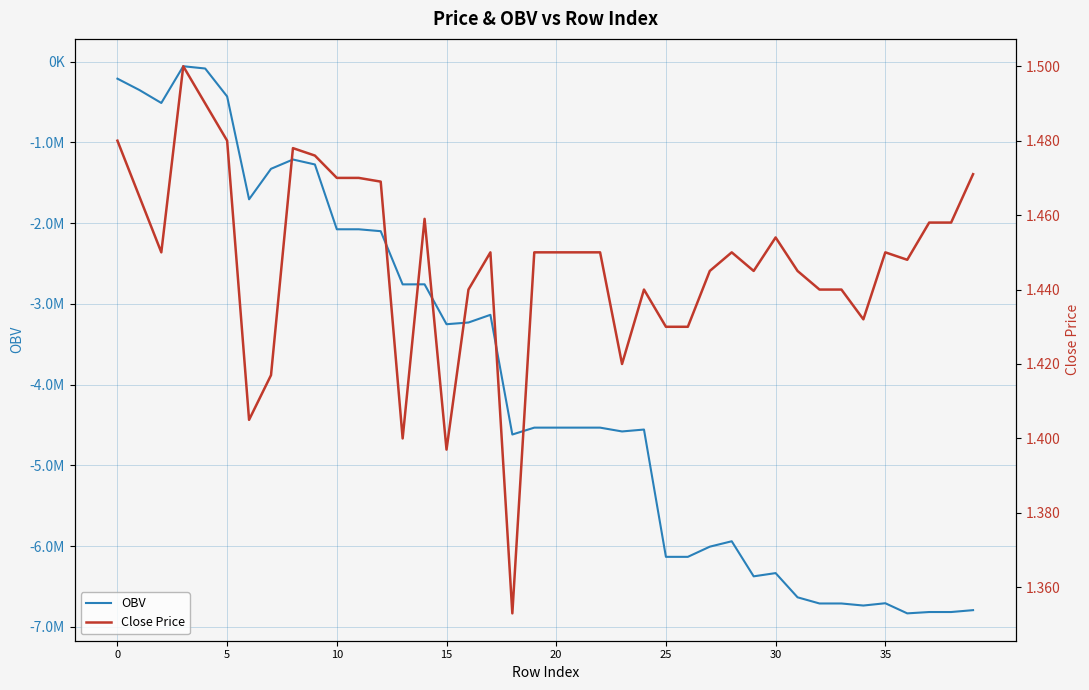

Which series has the largest range (max minus min)?

OBV